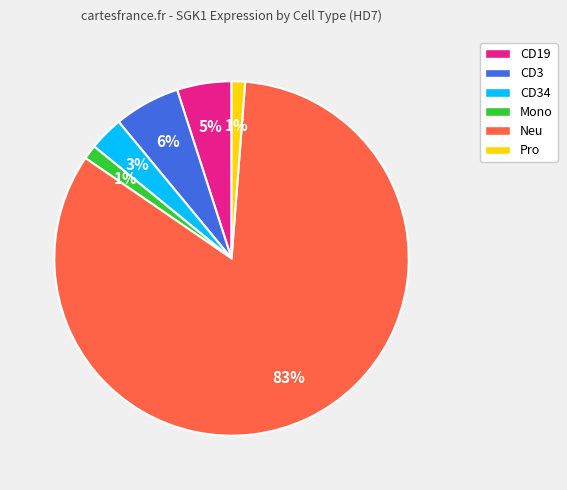

What is the largest slice in the pie chart?

Neu